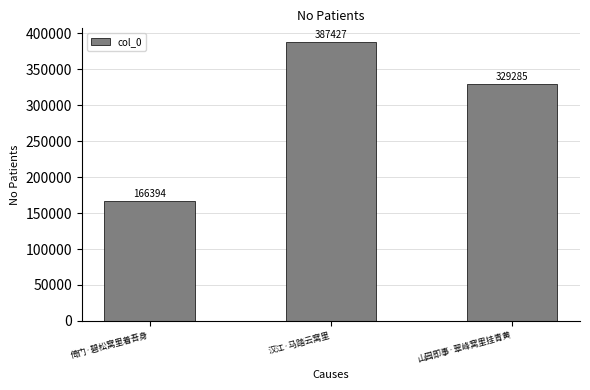

What is the sum of all values?

883106